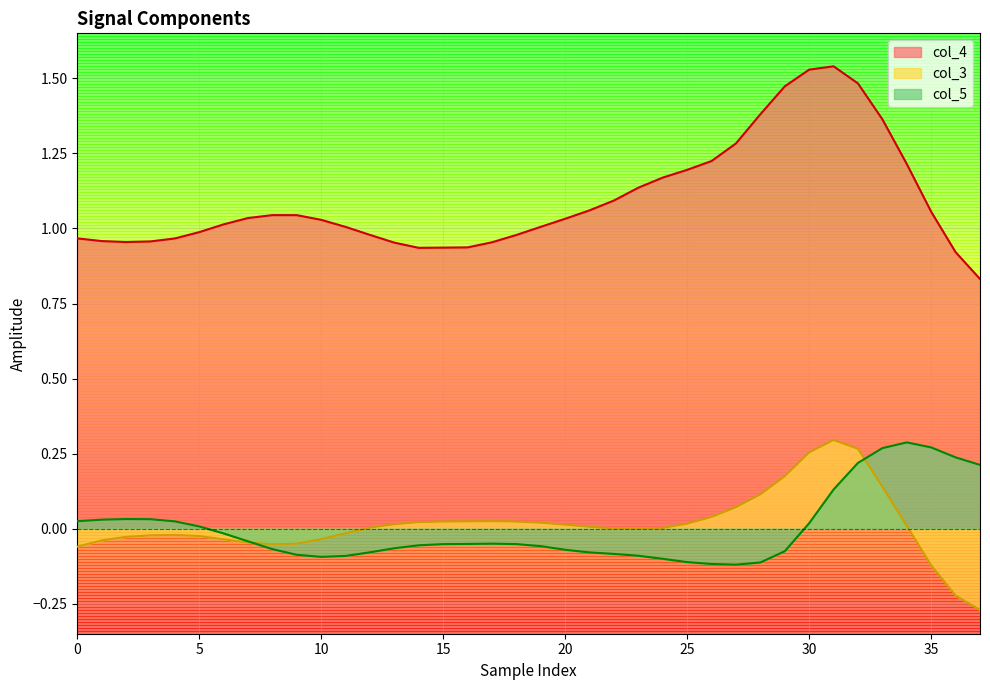

Between 15 and 28, which series saw the biggest shift?

col_4